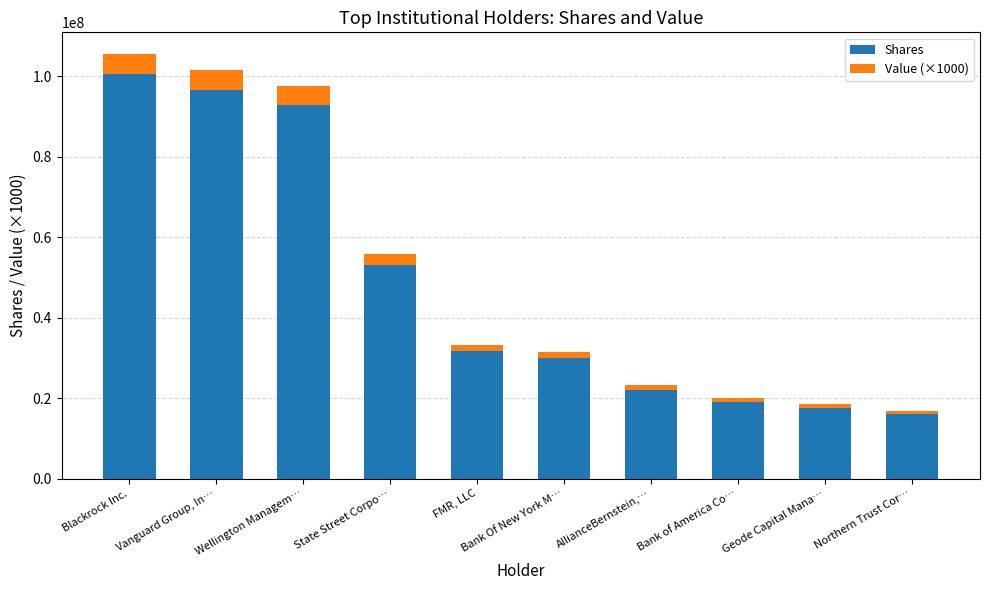

What is the highest value of the Shares series?

100571841.0